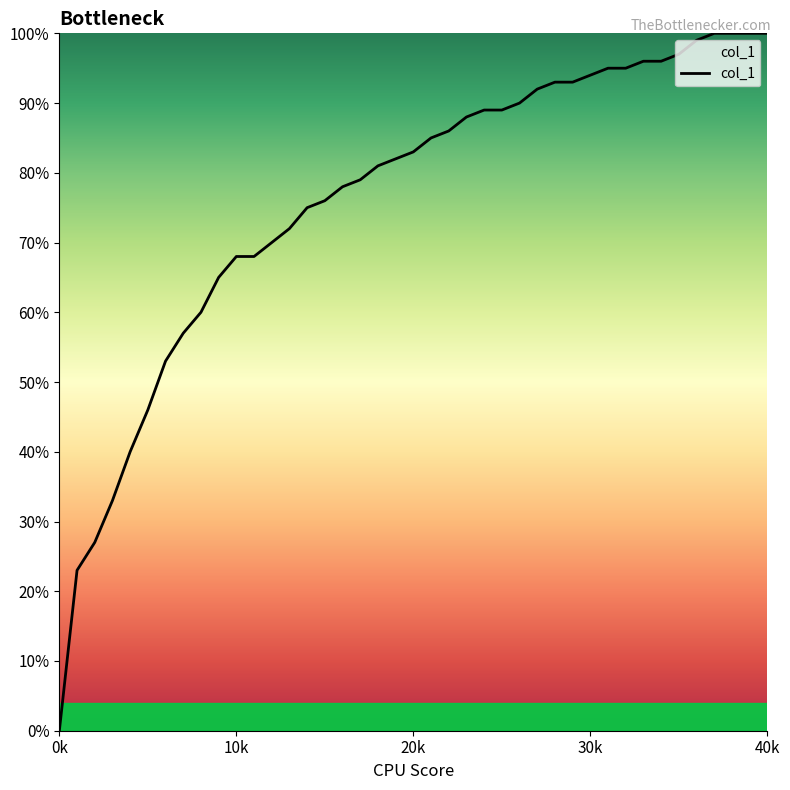

Does the chart have visible grid lines?

No